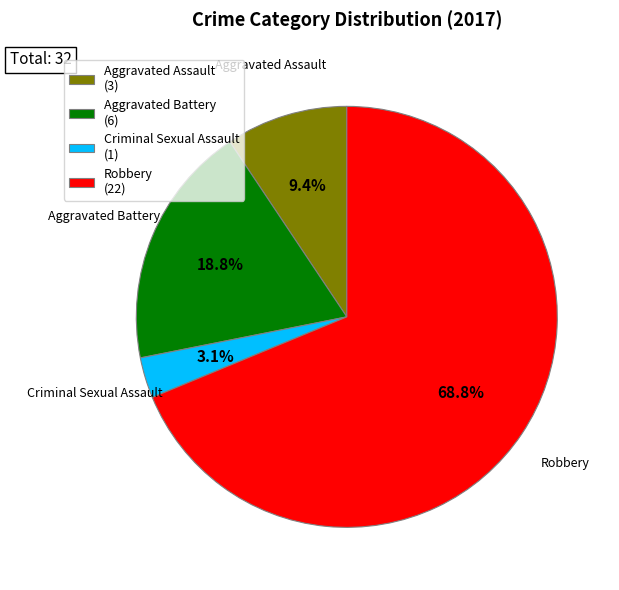

Rank the categories by value from lowest to highest.

Criminal Sexual Assault, Aggravated Assault, Aggravated Battery, Robbery